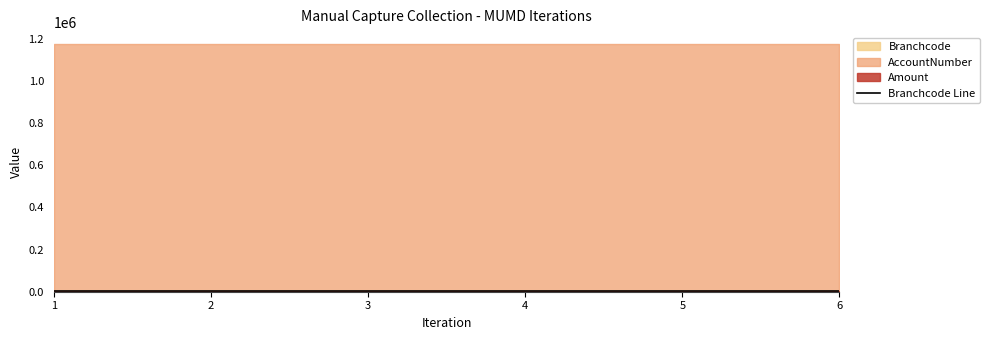

At how many categories does at least one series exceed 446795?

6